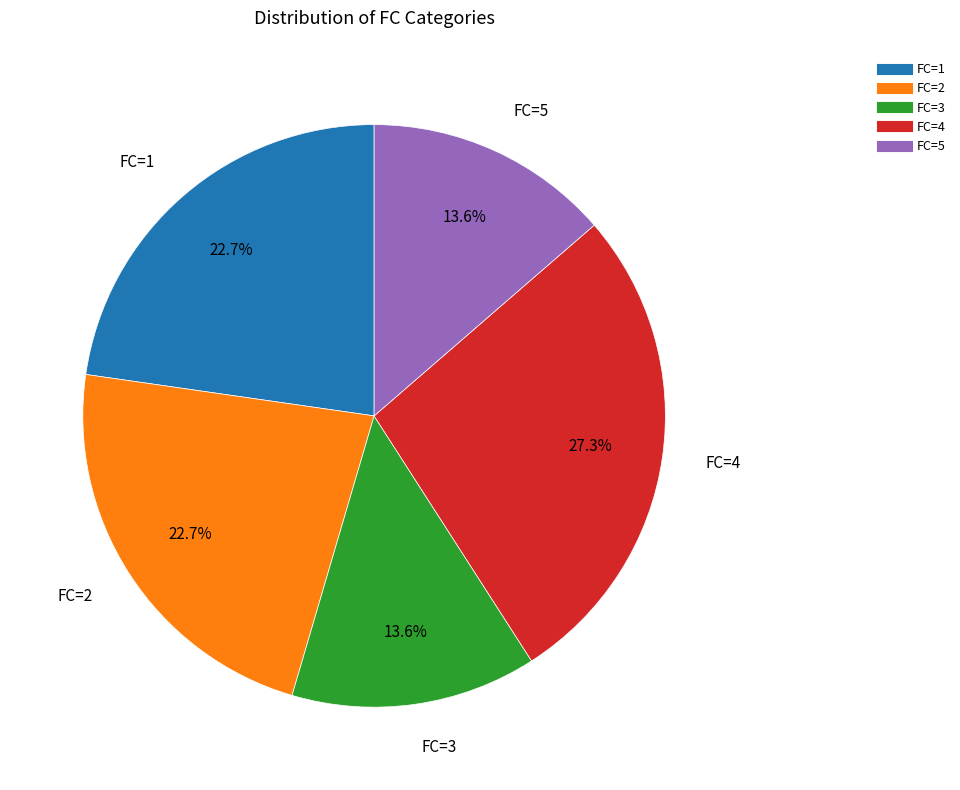

How many slices are in this pie chart?

5